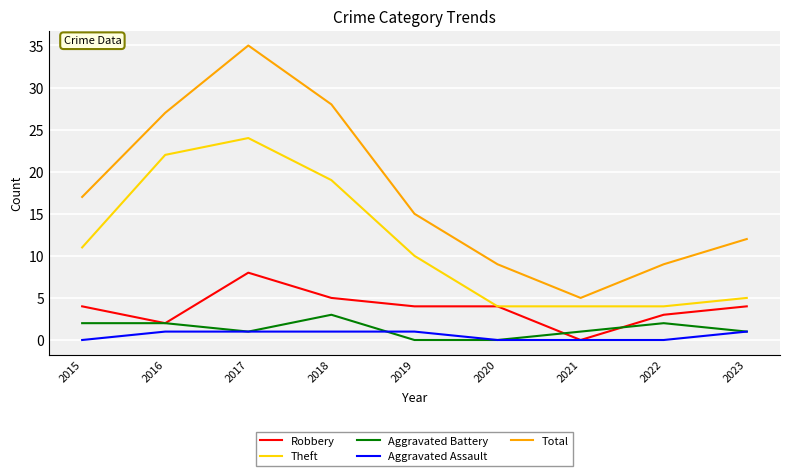

What is the highest value of the Robbery series?

8